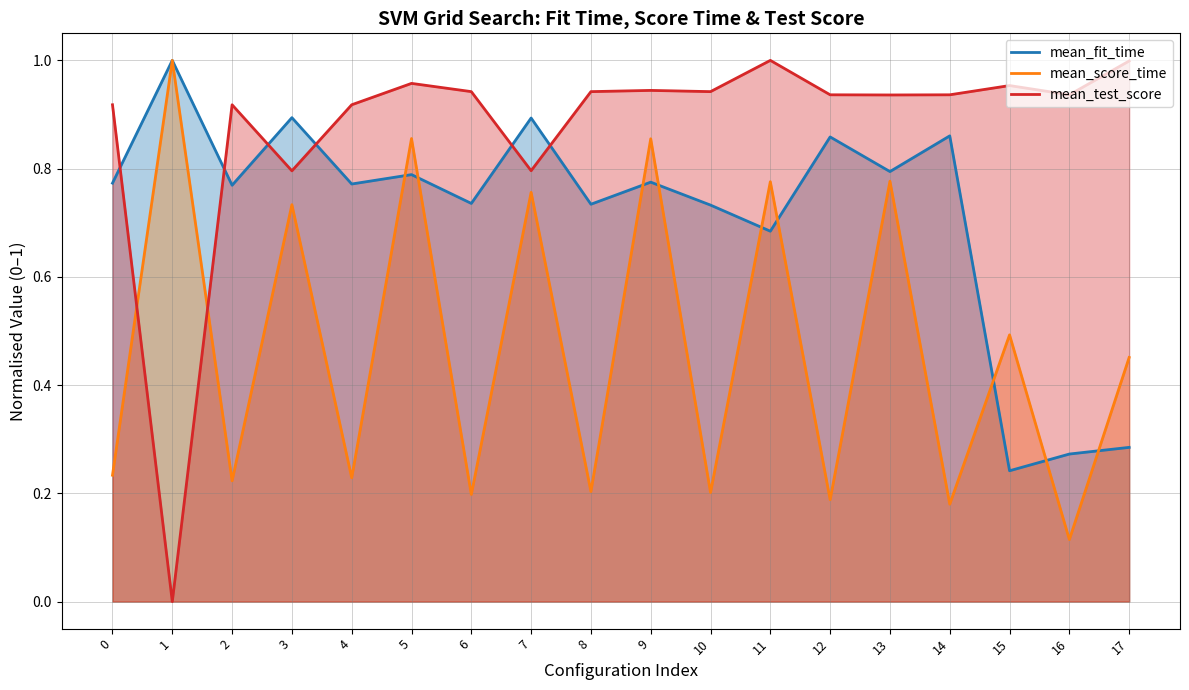

What is the difference between the mean_fit_time values at 15 and 0?

0.5